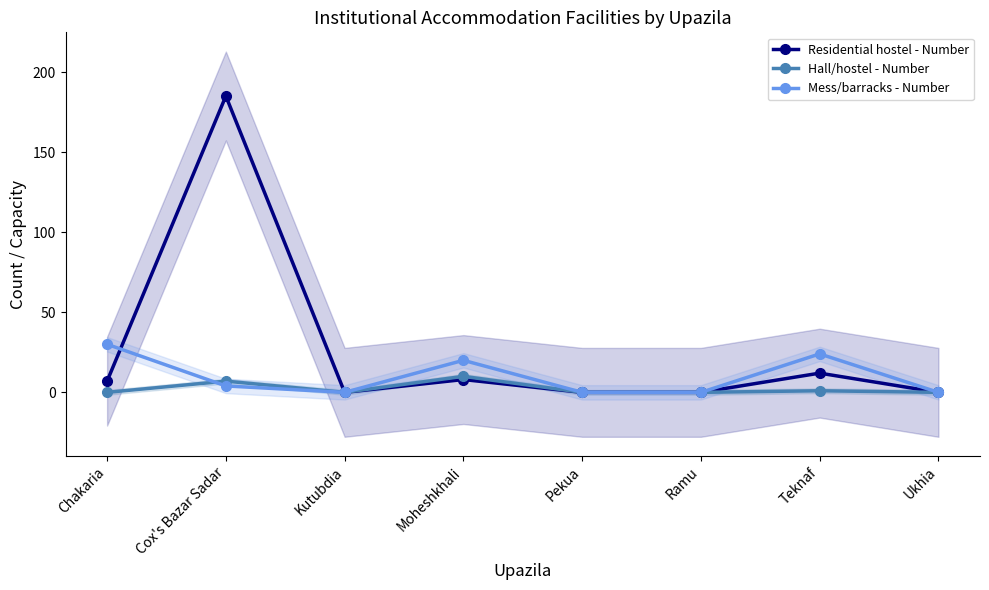

In Residential hostel - Number, how many points are lower than both neighbors (excluding endpoints)?

1